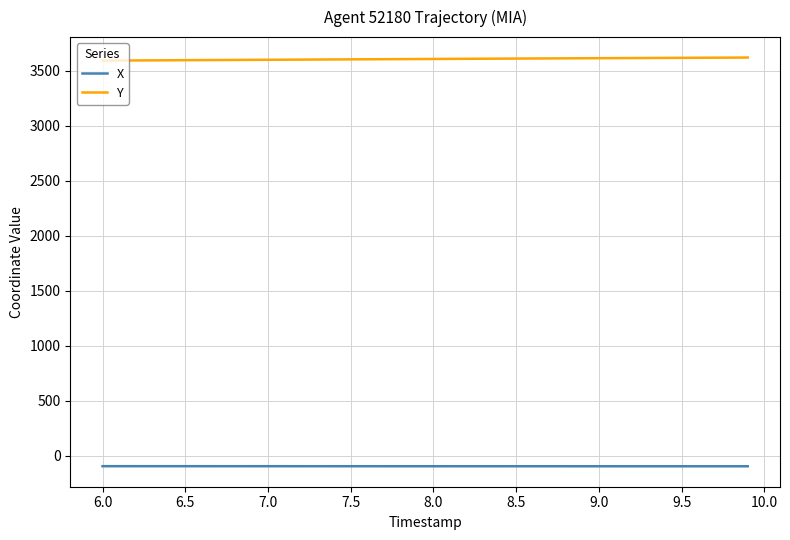

What is the highest value of the X series?

-94.2